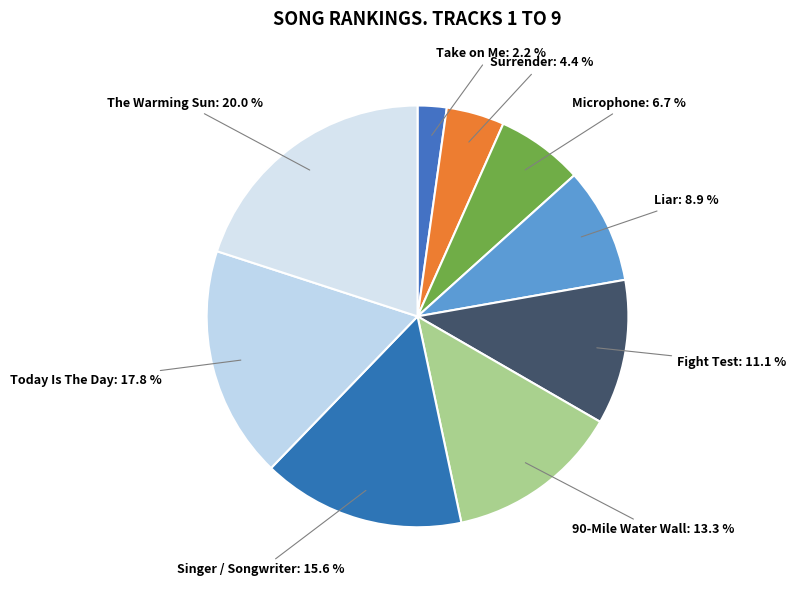

Which category has the smallest portion of the pie?

Take on Me